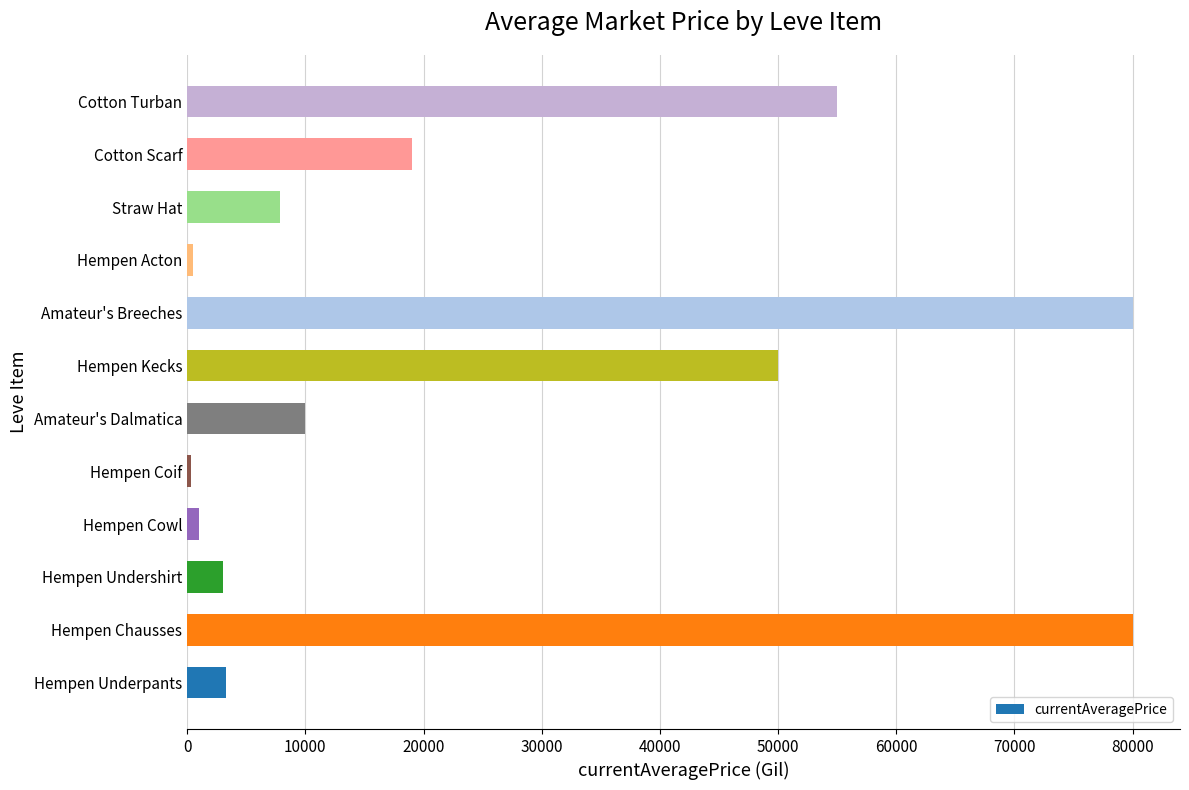

The chart shows a value of 80007.0 at Amateur's Breeches. True or false?

True